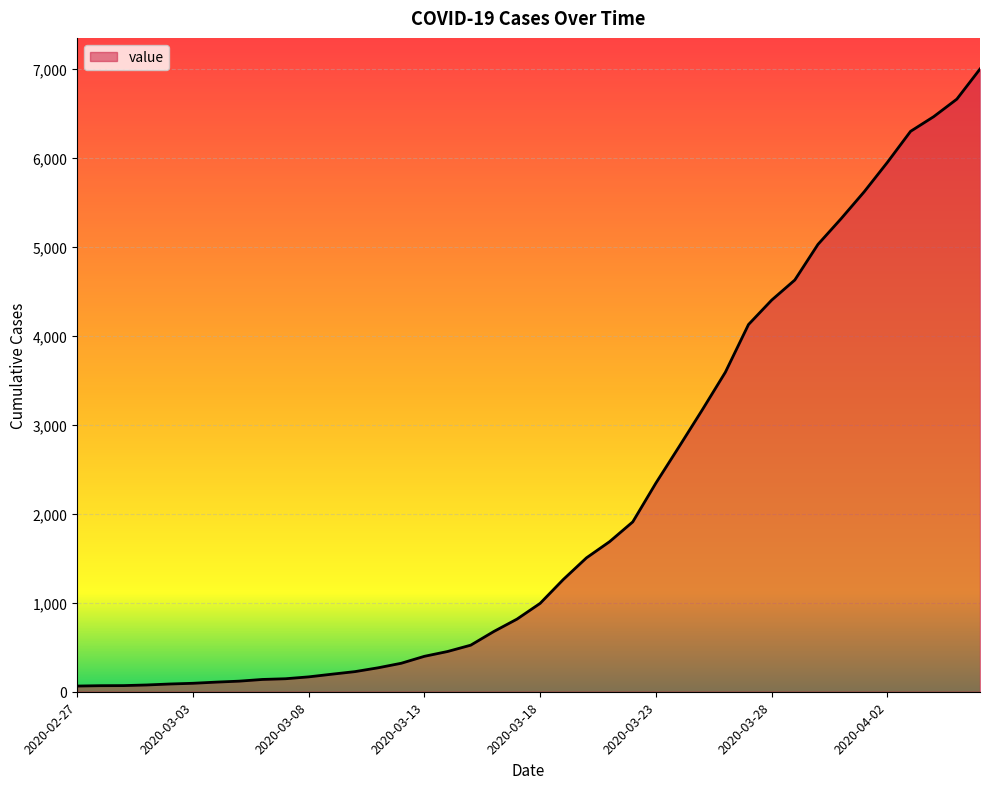

How many distinct data groups are displayed?

1